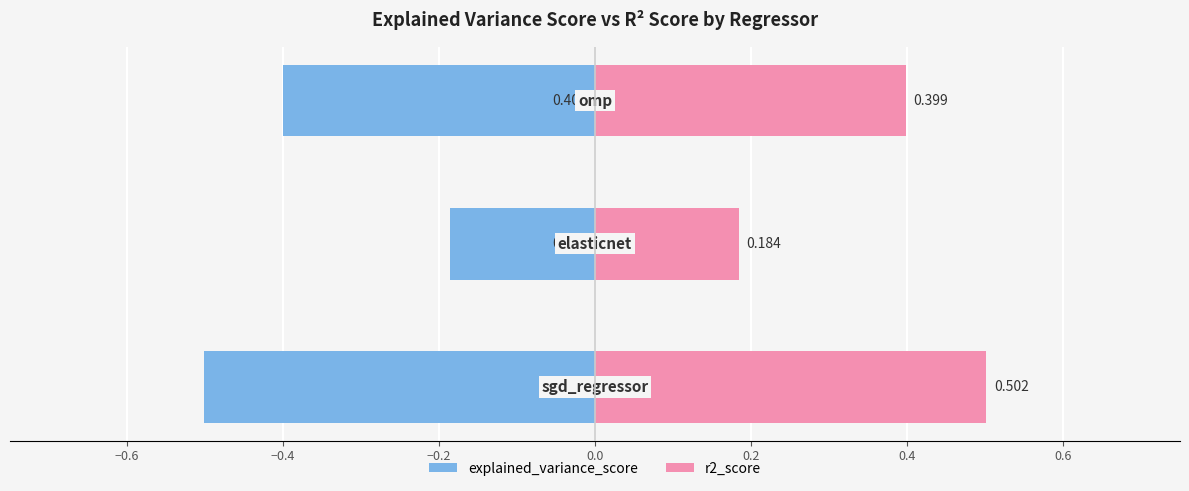

What is the average value of the explained_variance_score series?

-0.4